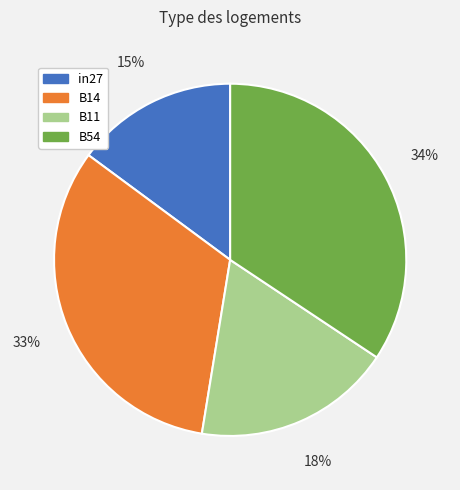

How many slices are in this pie chart?

4